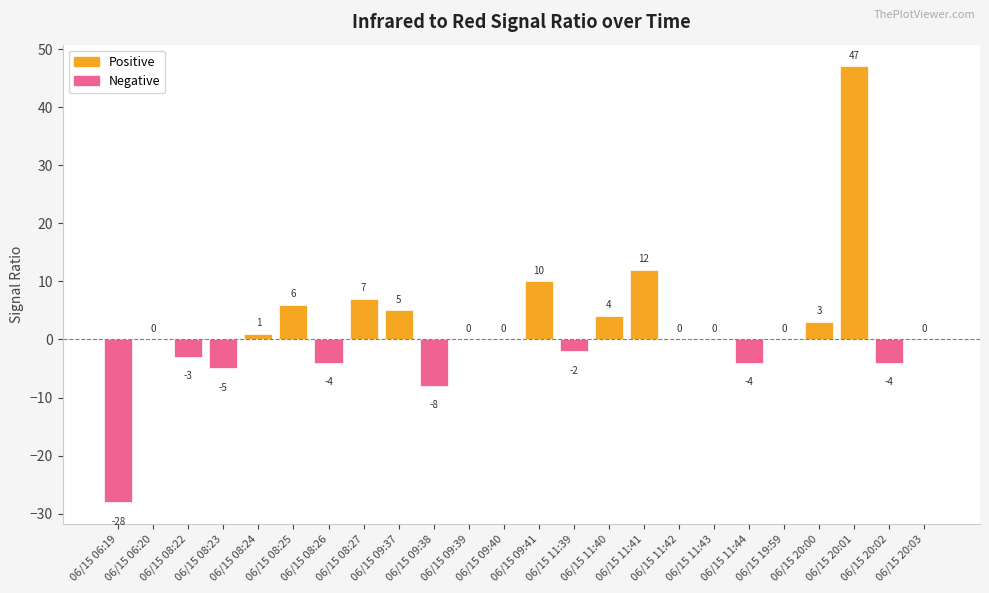

What is the maximum value shown in the chart?

47